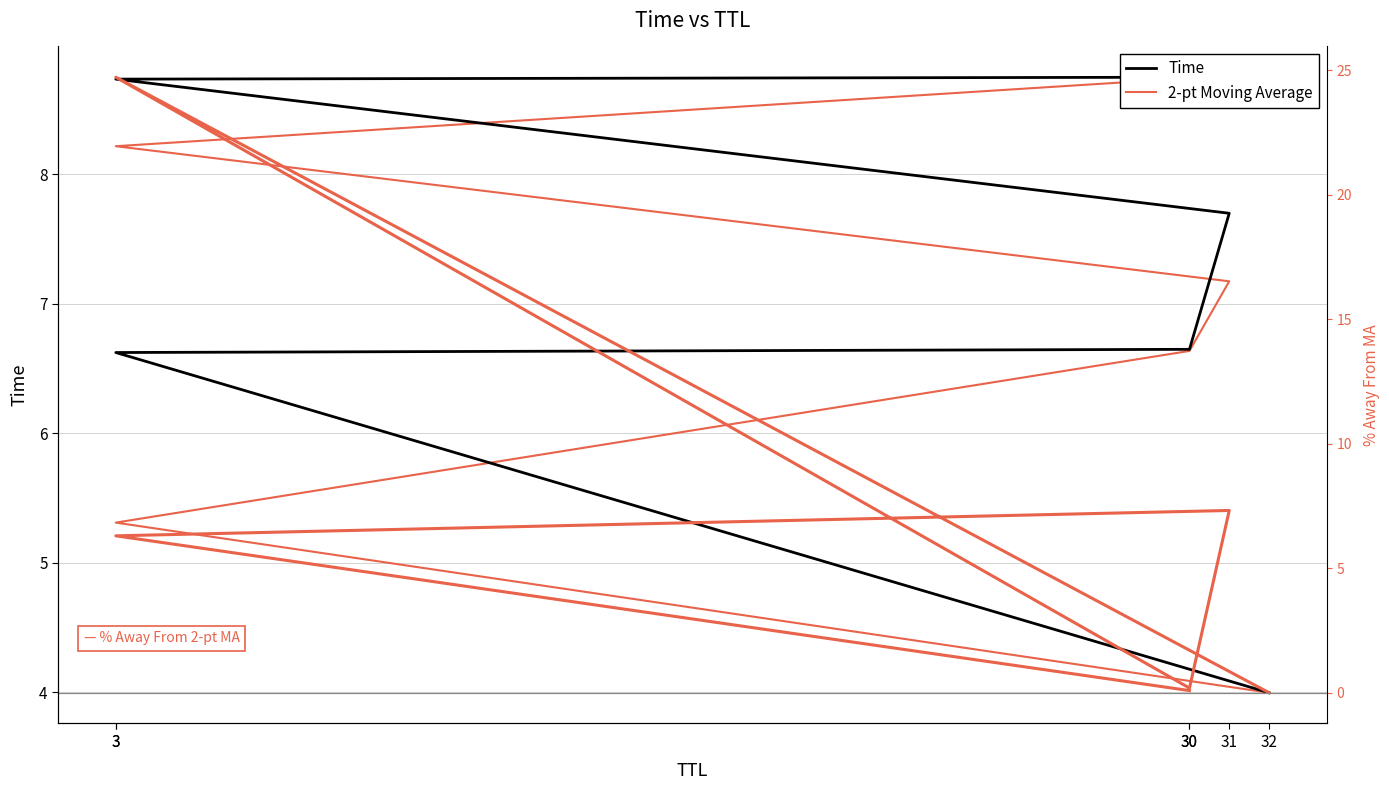

How many intersections are there between % Away From 2-pt MA and 2-pt Moving Average?

4